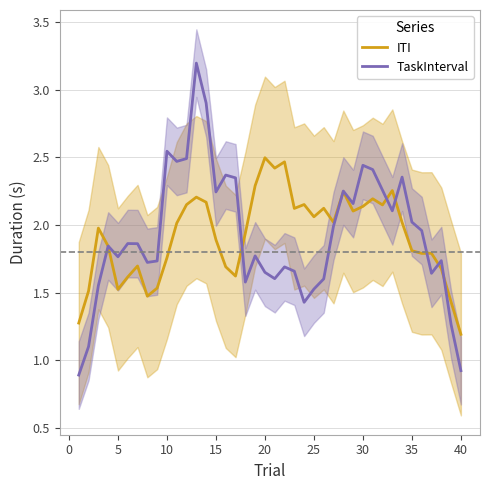

At which label is ITI closest to 1?

40